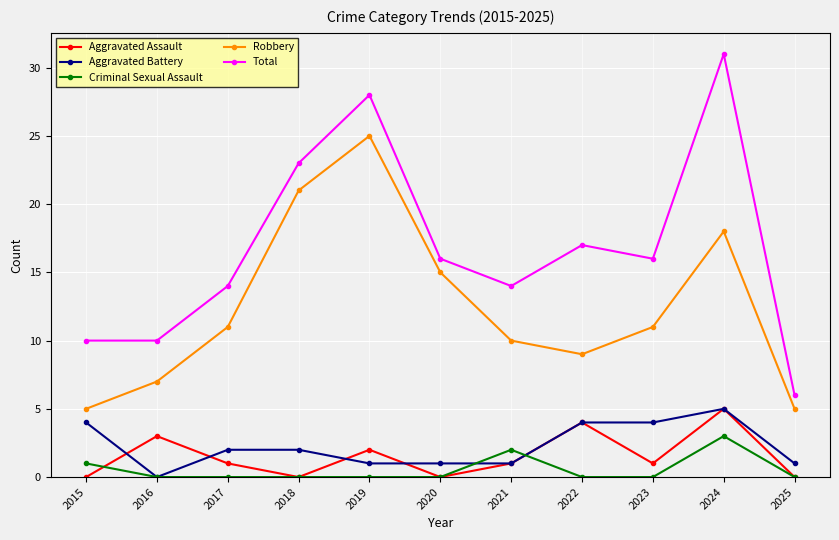

At which label does Aggravated Assault first exceed 1?

2016